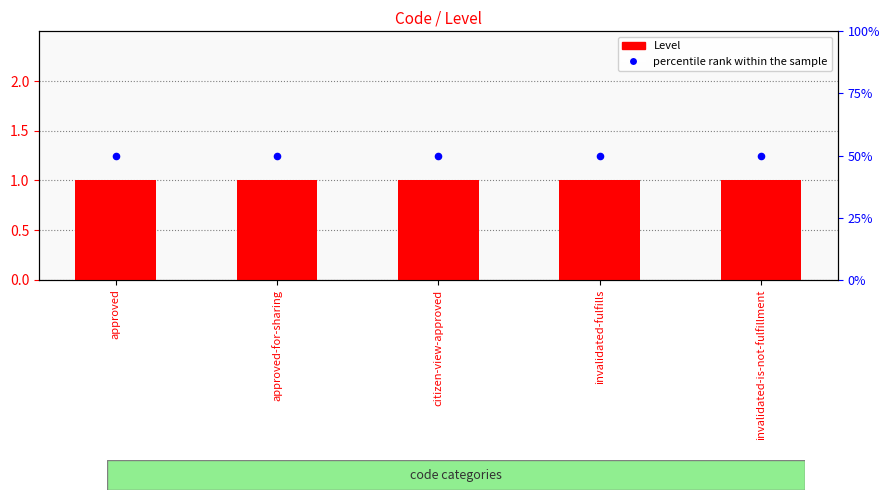

Is the value of percentile rank within the sample at citizen-view-approved greater than the value of Level at invalidated-is-not-fulfillment?

Yes